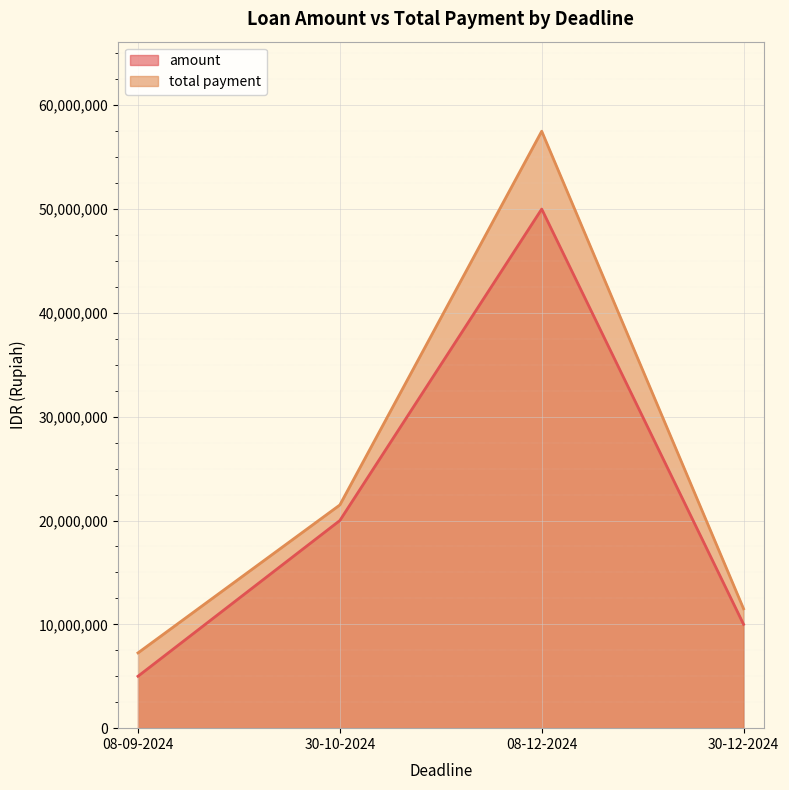

At which category does the chart reach its peak across all series?

08-12-2024